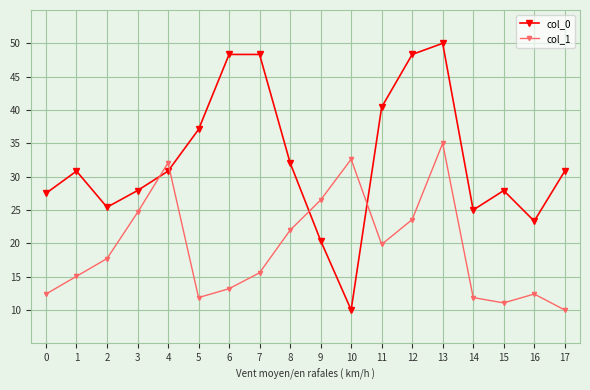

Is it true that col_0 equals 65.1 at 12?

False